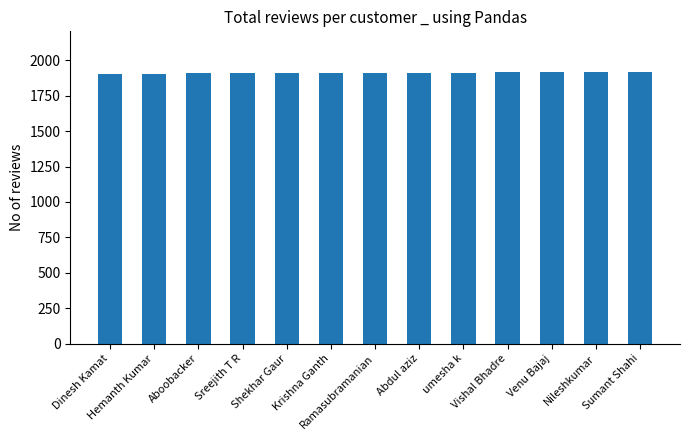

What is the value of the 6th bar from the left?

1910